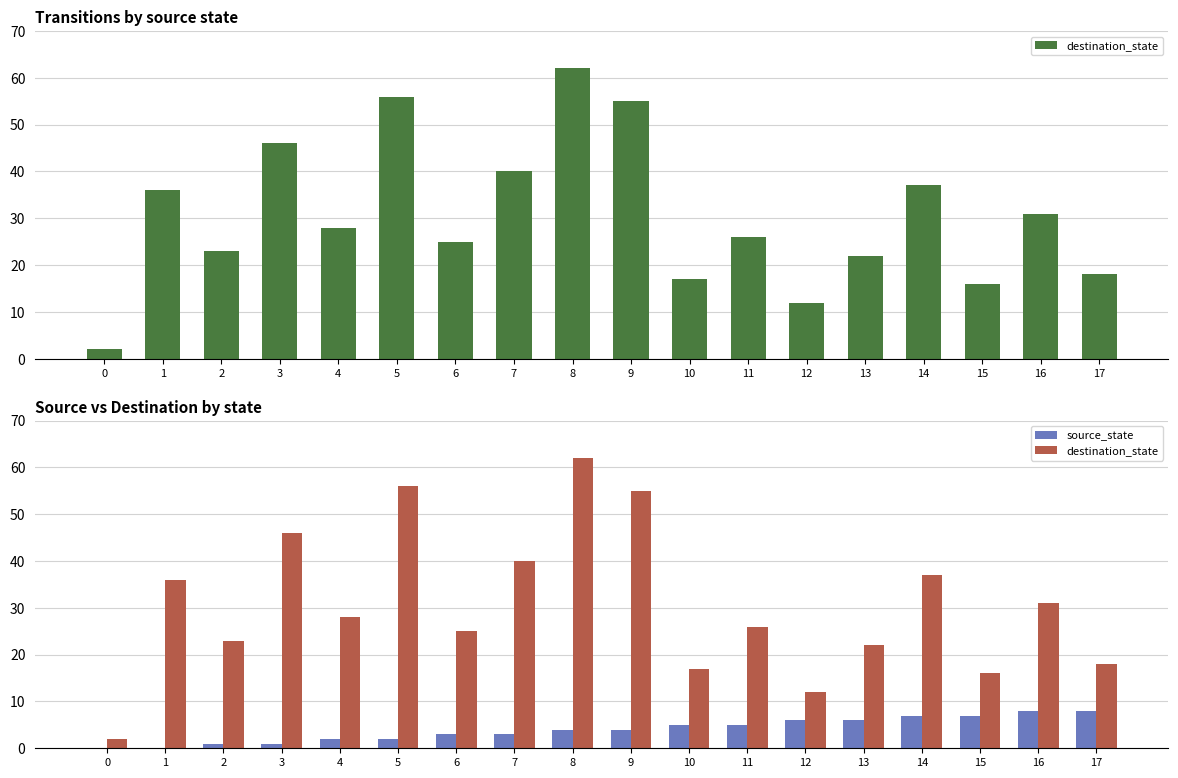

What is the highest value of the destination_state series?

62